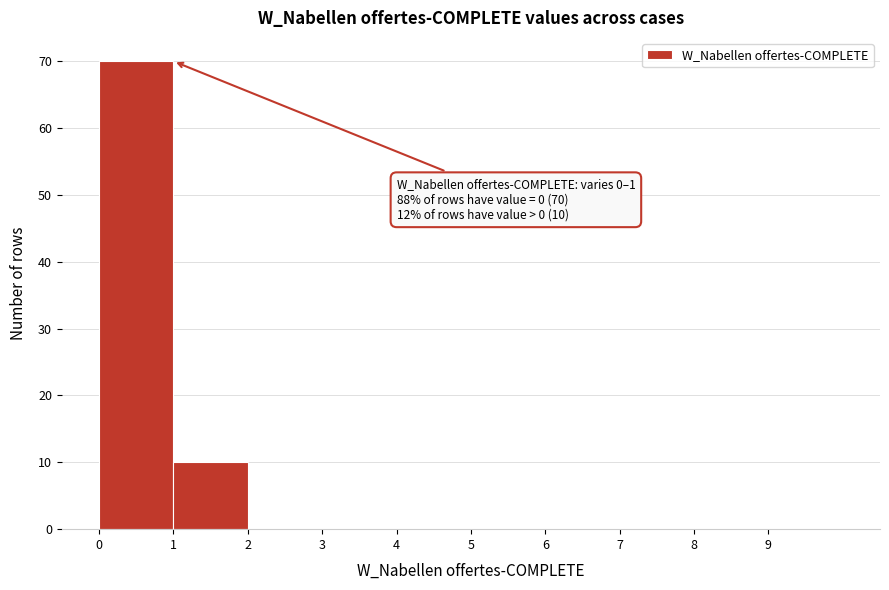

Which range on the x-axis has the tallest bar?

0 to 1